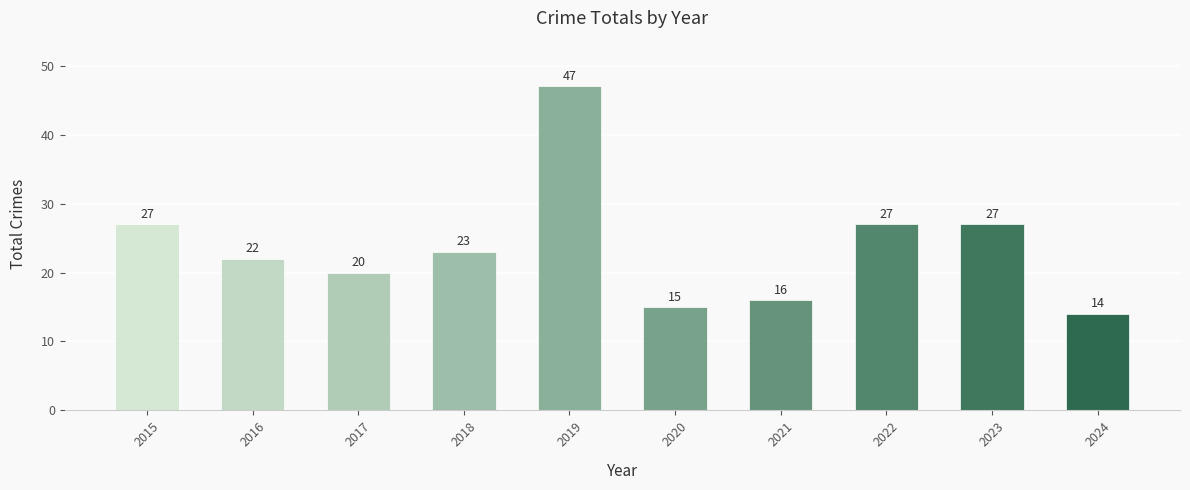

What is the value of the 8th bar from the left?

27